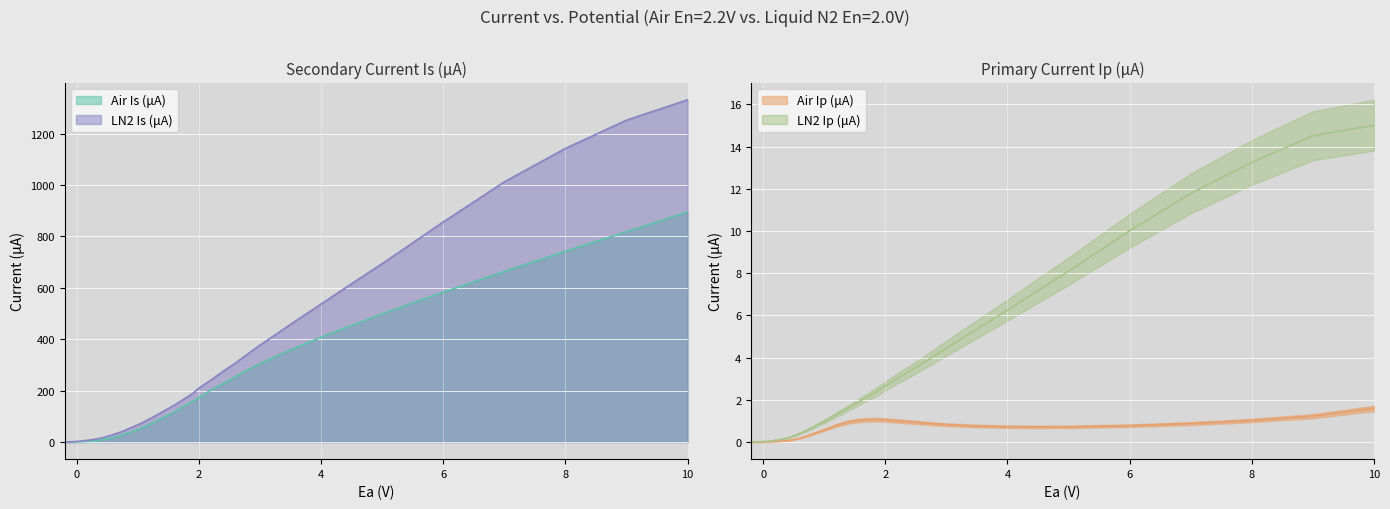

At which label does LN2 Is (μA) reach its minimum?

-0.2